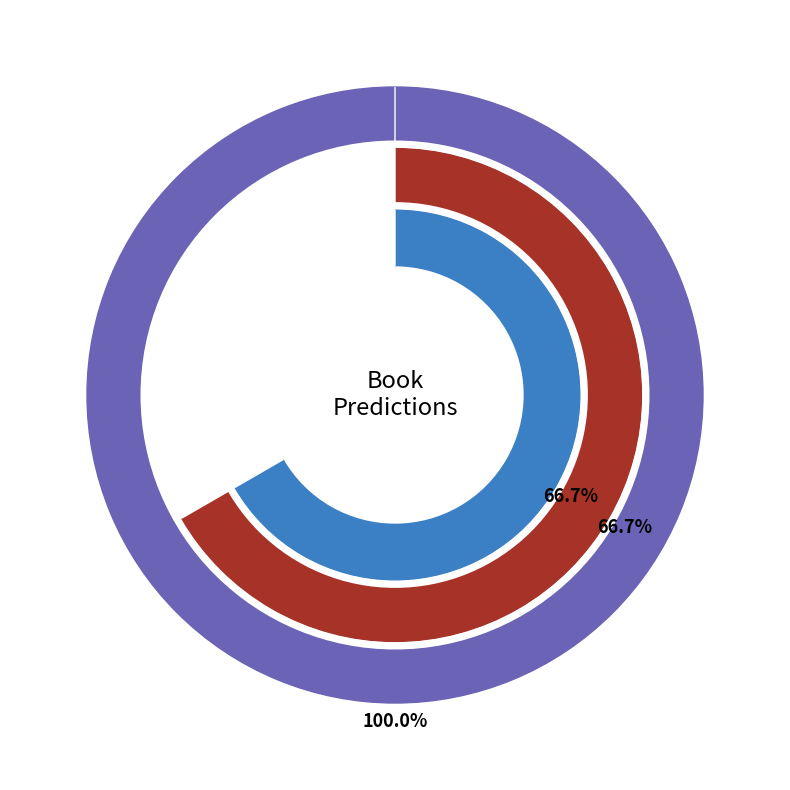

Which slice is the largest?

I discovering the book